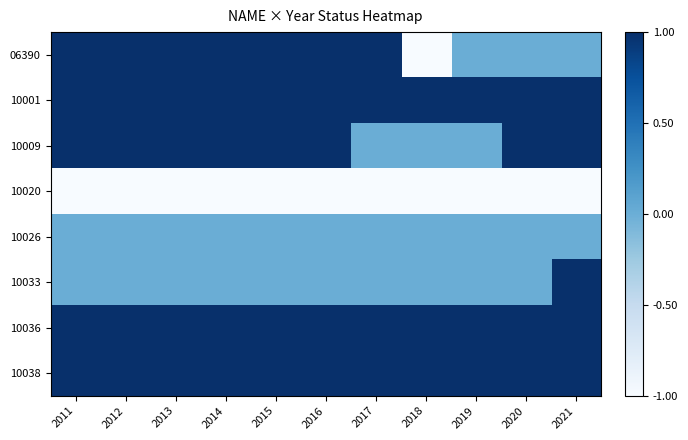

Reading right to left, what are all the values shown in this chart?

06390: 2021=0	2020=0	2019=0	2018=-1	2017=1	2016=1	2015=1	2014=1	2013=1	2012=1	2011=1
10001: 2021=1	2020=1	2019=1	2018=1	2017=1	2016=1	2015=1	2014=1	2013=1	2012=1	2011=1
10009: 2021=1	2020=1	2019=0	2018=0	2017=0	2016=1	2015=1	2014=1	2013=1	2012=1	2011=1
10020: 2021=-1	2020=-1	2019=-1	2018=-1	2017=-1	2016=-1	2015=-1	2014=-1	2013=-1	2012=-1	2011=-1
10026: 2021=0	2020=0	2019=0	2018=0	2017=0	2016=0	2015=0	2014=0	2013=0	2012=0	2011=0
10033: 2021=1	2020=0	2019=0	2018=0	2017=0	2016=0	2015=0	2014=0	2013=0	2012=0	2011=0
10036: 2021=1	2020=1	2019=1	2018=1	2017=1	2016=1	2015=1	2014=1	2013=1	2012=1	2011=1
10038: 2021=1	2020=1	2019=1	2018=1	2017=1	2016=1	2015=1	2014=1	2013=1	2012=1	2011=1